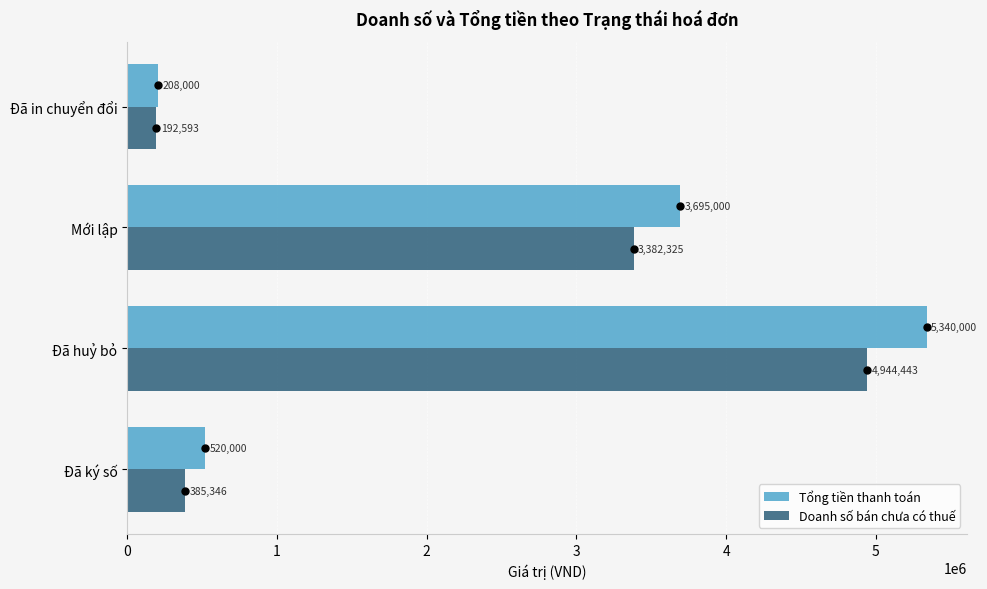

Which series contains the highest Y value?

Tổng tiền thanh toán